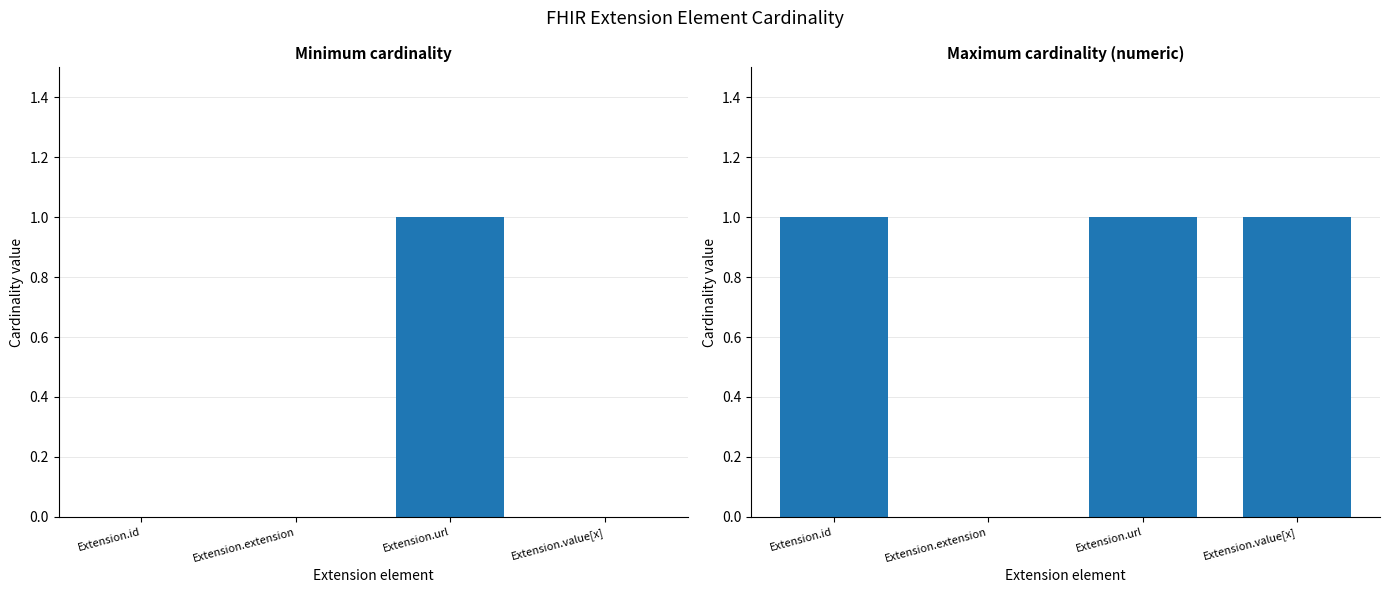

Which series changed the most between Extension.id and Extension.url?

Min